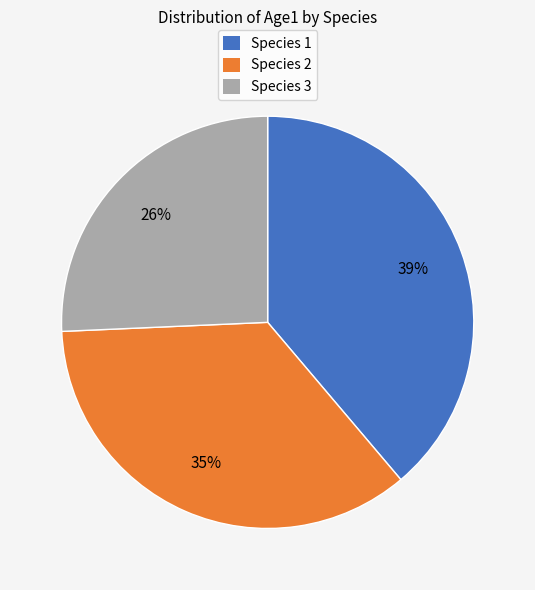

Is it true that Species 2 is 35% of the pie?

True